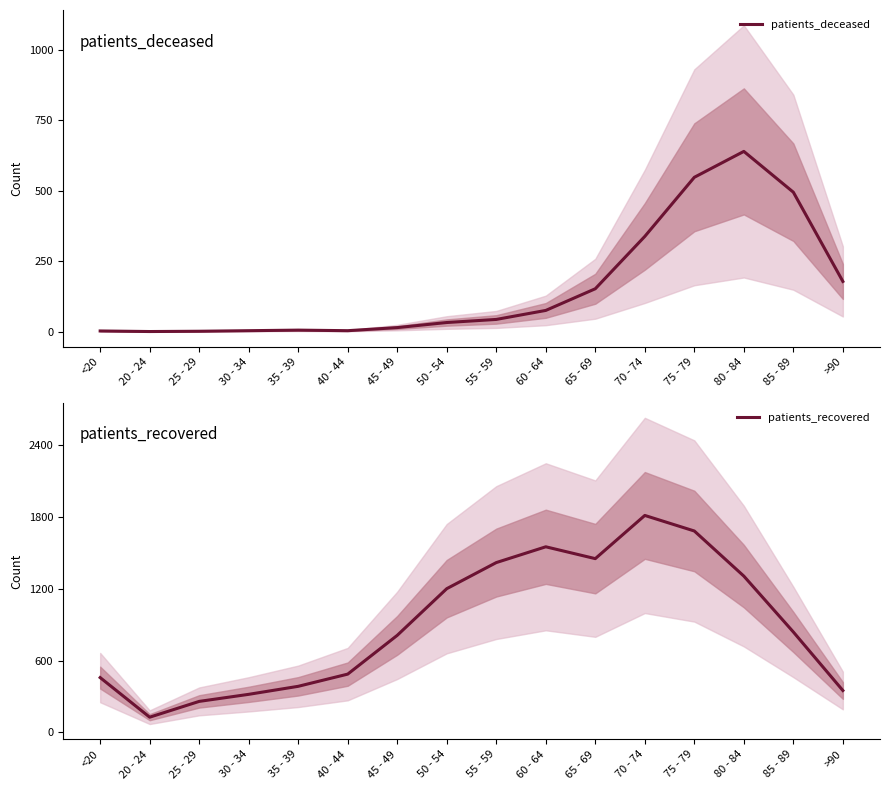

Rank the categories by patients_deceased value from highest to lowest.

80 - 84, 75 - 79, 85 - 89, 70 - 74, >90, 65 - 69, 60 - 64, 55 - 59, 50 - 54, 45 - 49, 35 - 39, 30 - 34, 40 - 44, <20, 25 - 29, 20 - 24